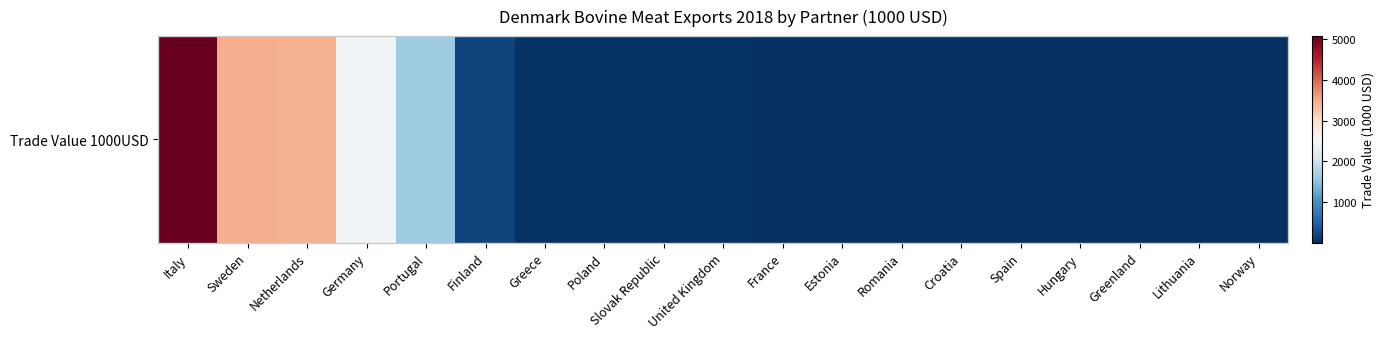

What is the difference between the values at Netherlands and Finland?

3258.4